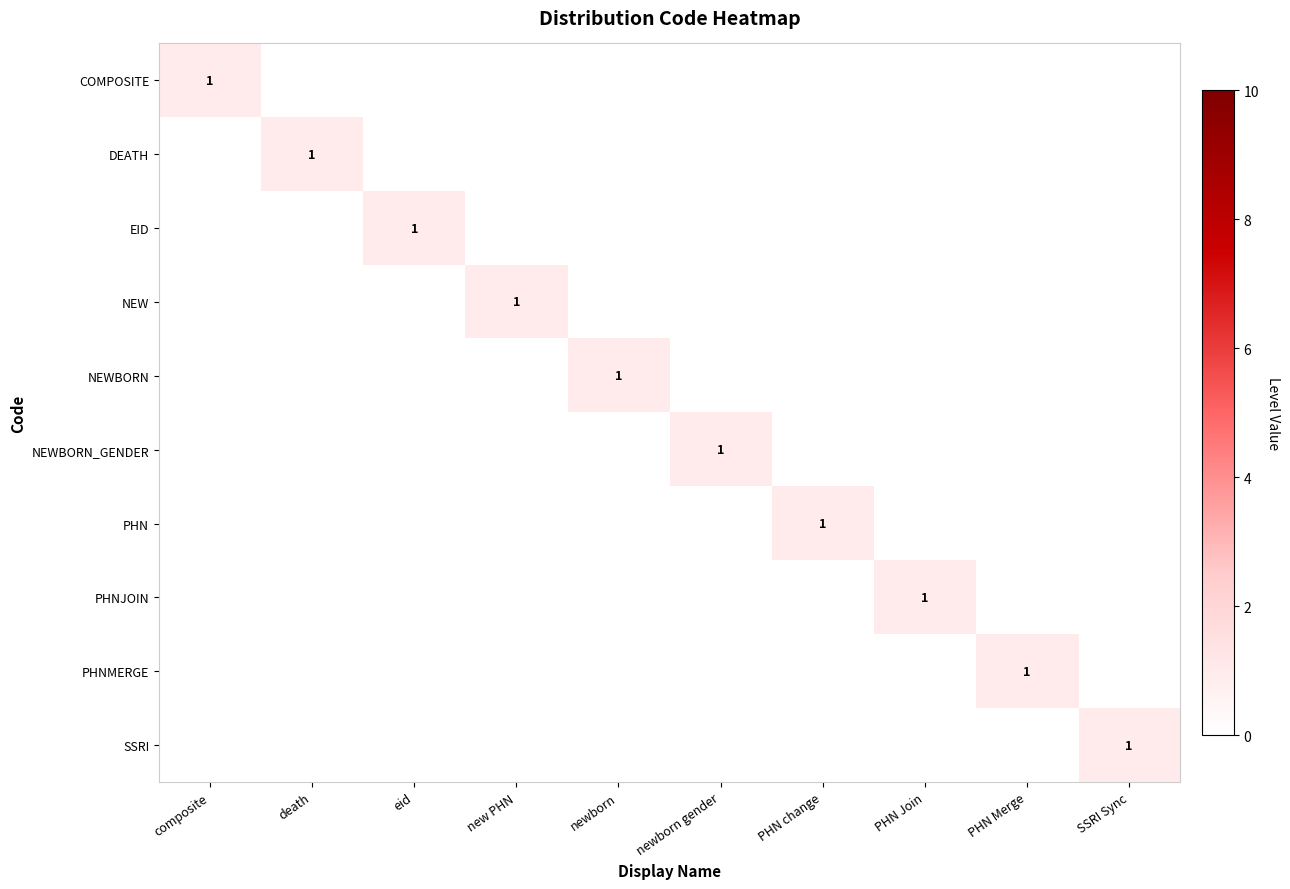

The value of NEWBORN_GENDER at newborn gender is 2. True or false?

False